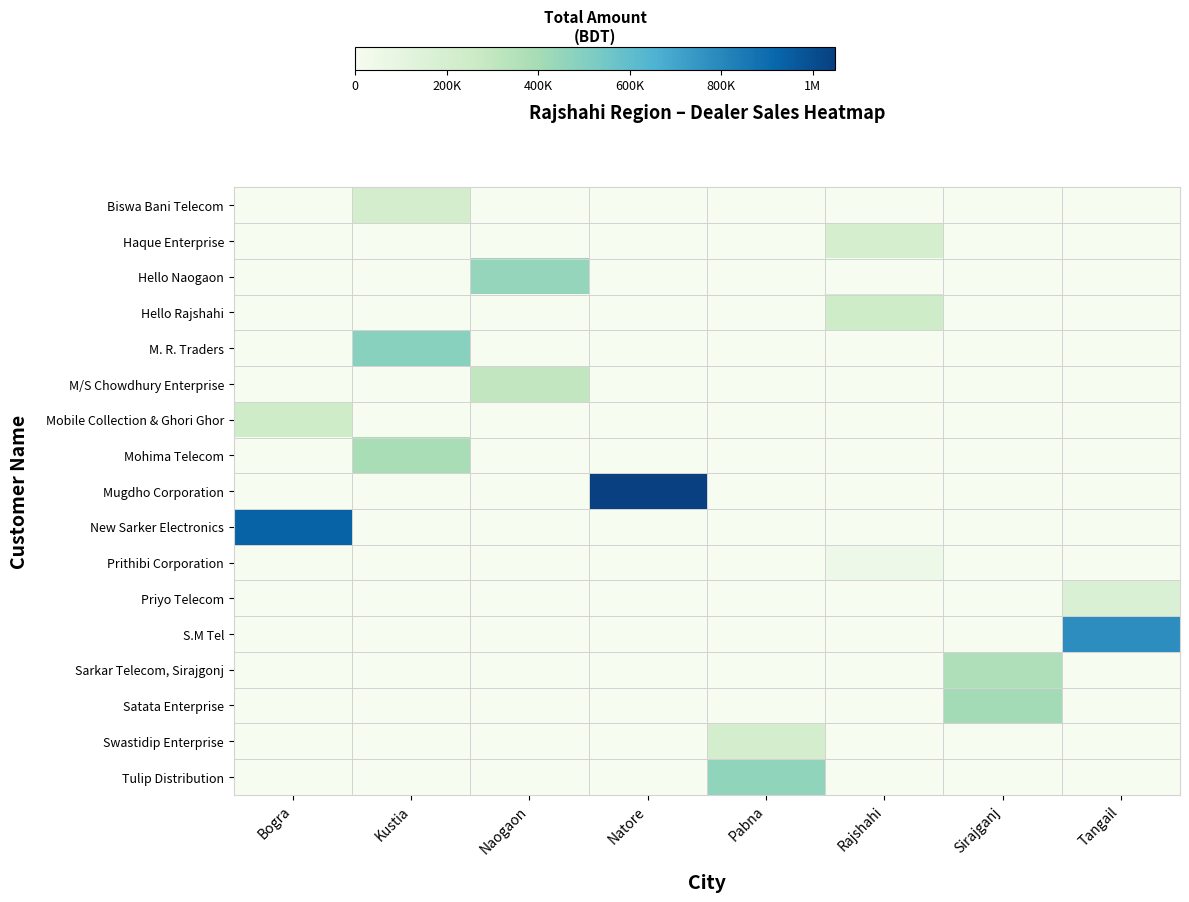

Reading left to right, transcribe all the data shown in this chart.

Biswa Bani Telecom: Bogra=0.0	Kustia=215737.4	Naogaon=0.0	Natore=0.0	Pabna=0.0	Rajshahi=0.0	Sirajganj=0.0	Tangail=0.0
Haque Enterprise: Bogra=0.0	Kustia=0.0	Naogaon=0.0	Natore=0.0	Pabna=0.0	Rajshahi=208189.5	Sirajganj=0.0	Tangail=0.0
Hello Naogaon: Bogra=0.0	Kustia=0.0	Naogaon=448730.9	Natore=0.0	Pabna=0.0	Rajshahi=0.0	Sirajganj=0.0	Tangail=0.0
Hello Rajshahi: Bogra=0.0	Kustia=0.0	Naogaon=0.0	Natore=0.0	Pabna=0.0	Rajshahi=244139.9	Sirajganj=0.0	Tangail=0.0
M. R. Traders: Bogra=0.0	Kustia=483744.0	Naogaon=0.0	Natore=0.0	Pabna=0.0	Rajshahi=0.0	Sirajganj=0.0	Tangail=0.0
M/S Chowdhury Enterprise: Bogra=0.0	Kustia=0.0	Naogaon=300308.3	Natore=0.0	Pabna=0.0	Rajshahi=0.0	Sirajganj=0.0	Tangail=0.0
Mobile Collection & Ghori Ghor: Bogra=239523.9	Kustia=0.0	Naogaon=0.0	Natore=0.0	Pabna=0.0	Rajshahi=0.0	Sirajganj=0.0	Tangail=0.0
Mohima Telecom: Bogra=0.0	Kustia=385720.2	Naogaon=0.0	Natore=0.0	Pabna=0.0	Rajshahi=0.0	Sirajganj=0.0	Tangail=0.0
Mugdho Corporation: Bogra=0.0	Kustia=0.0	Naogaon=0.0	Natore=1048400.3	Pabna=0.0	Rajshahi=0.0	Sirajganj=0.0	Tangail=0.0
New Sarker Electronics: Bogra=932075.0	Kustia=0.0	Naogaon=0.0	Natore=0.0	Pabna=0.0	Rajshahi=0.0	Sirajganj=0.0	Tangail=0.0
Prithibi Corporation: Bogra=0.0	Kustia=0.0	Naogaon=0.0	Natore=0.0	Pabna=0.0	Rajshahi=52013.5	Sirajganj=0.0	Tangail=0.0
Priyo Telecom: Bogra=0.0	Kustia=0.0	Naogaon=0.0	Natore=0.0	Pabna=0.0	Rajshahi=0.0	Sirajganj=0.0	Tangail=168610.5
S.M Tel: Bogra=0.0	Kustia=0.0	Naogaon=0.0	Natore=0.0	Pabna=0.0	Rajshahi=0.0	Sirajganj=0.0	Tangail=779782.2
Sarkar Telecom, Sirajgonj: Bogra=0.0	Kustia=0.0	Naogaon=0.0	Natore=0.0	Pabna=0.0	Rajshahi=0.0	Sirajganj=367863.8	Tangail=0.0
Satata Enterprise: Bogra=0.0	Kustia=0.0	Naogaon=0.0	Natore=0.0	Pabna=0.0	Rajshahi=0.0	Sirajganj=407944.0	Tangail=0.0
Swastidip Enterprise: Bogra=0.0	Kustia=0.0	Naogaon=0.0	Natore=0.0	Pabna=208966.4	Rajshahi=0.0	Sirajganj=0.0	Tangail=0.0
Tulip Distribution: Bogra=0.0	Kustia=0.0	Naogaon=0.0	Natore=0.0	Pabna=462724.1	Rajshahi=0.0	Sirajganj=0.0	Tangail=0.0